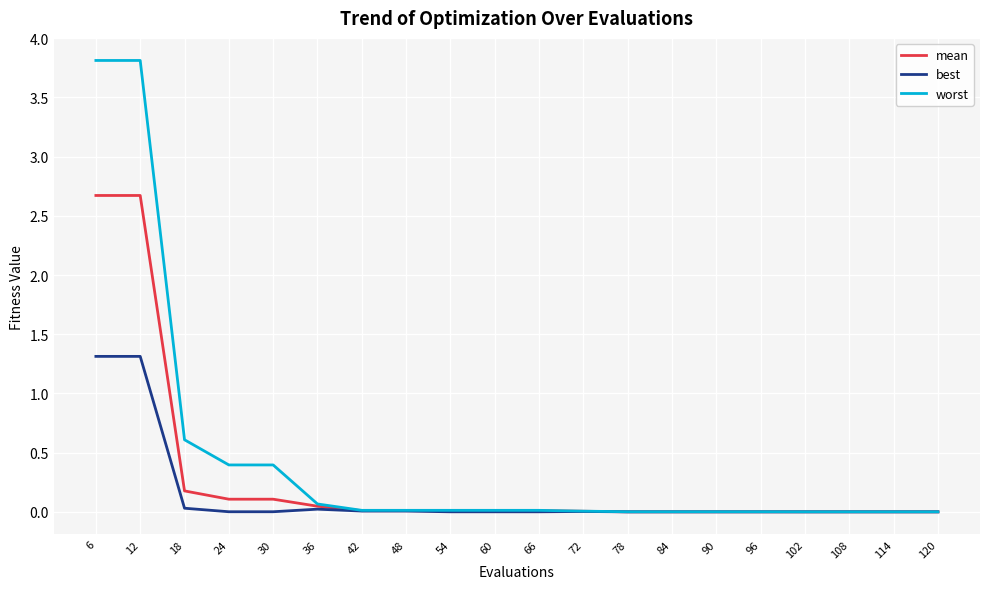

Which series has the widest spread of values?

worst